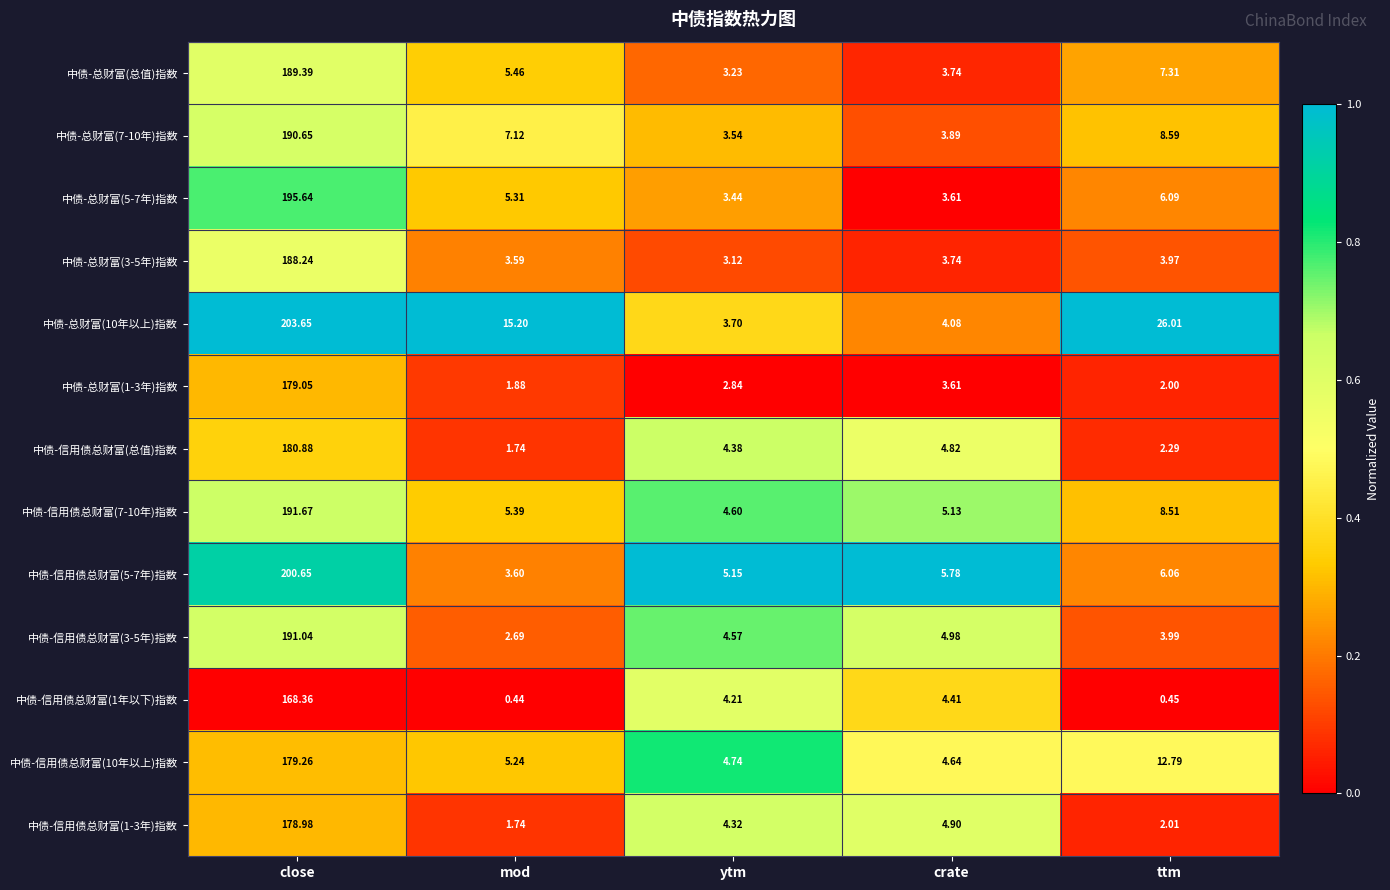

Which category has the lowest value in the 中债-总财富(5-7年)指数 series?

ytm